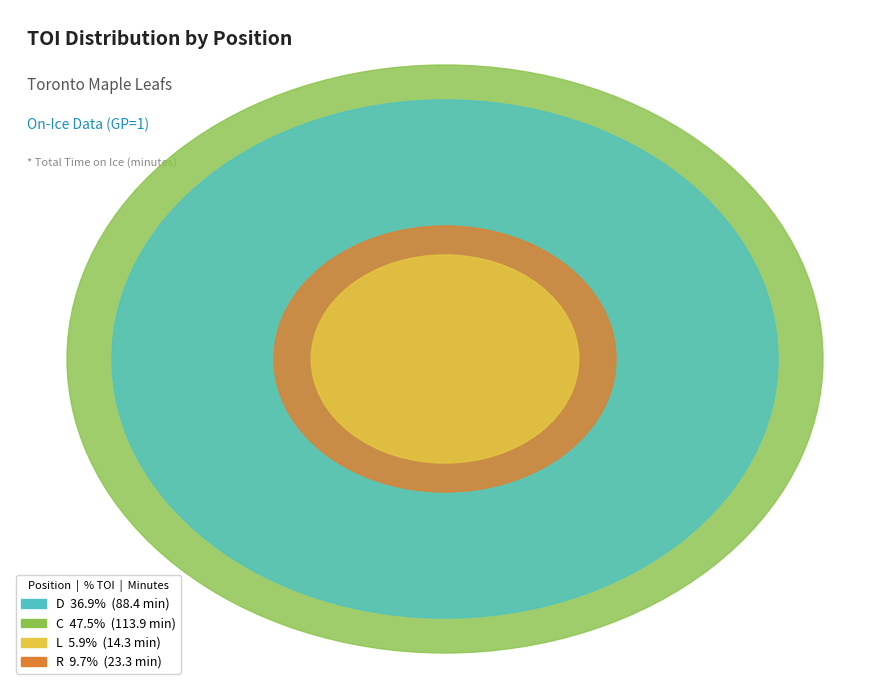

Between Connor Brown (R) and Patrick Marleau (C), which is larger?

Patrick Marleau (C)